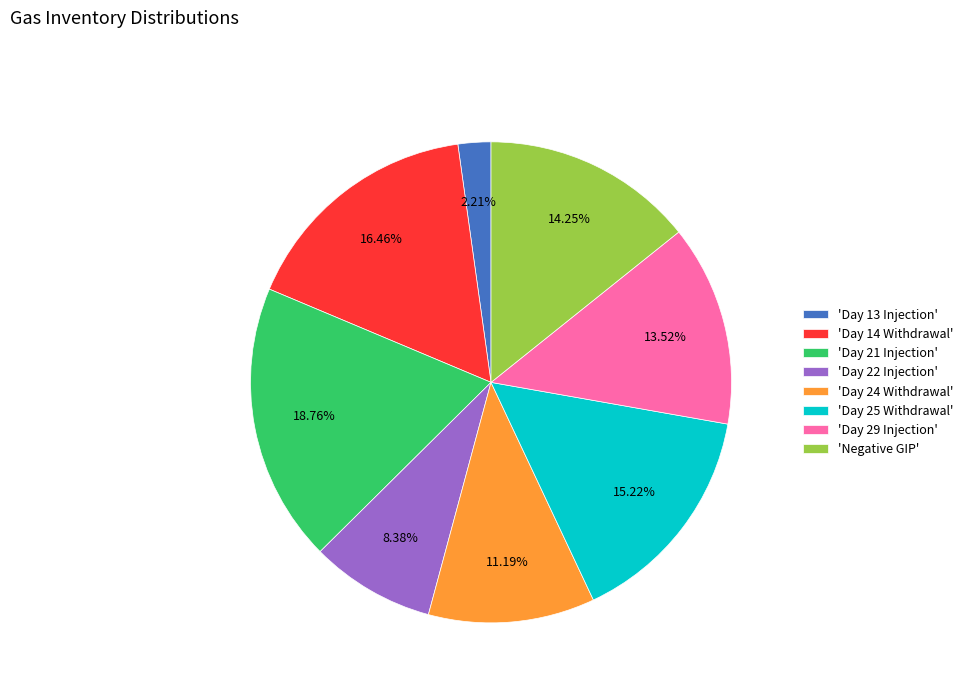

Does 'Day 29 Injection' represent more than half of the total?

No